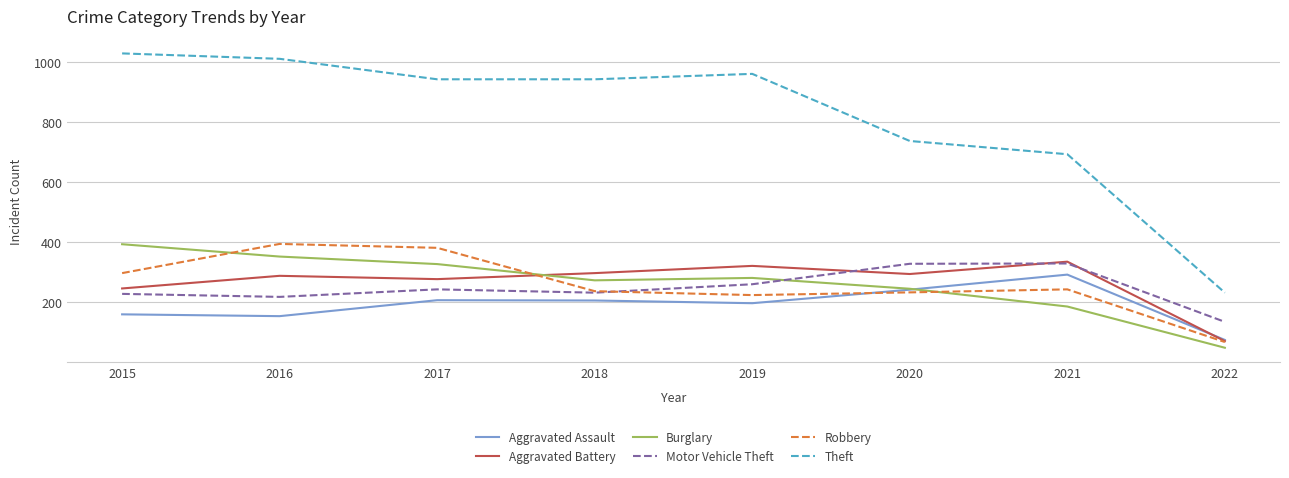

Which category has the lowest value in the Aggravated Battery series?

2022